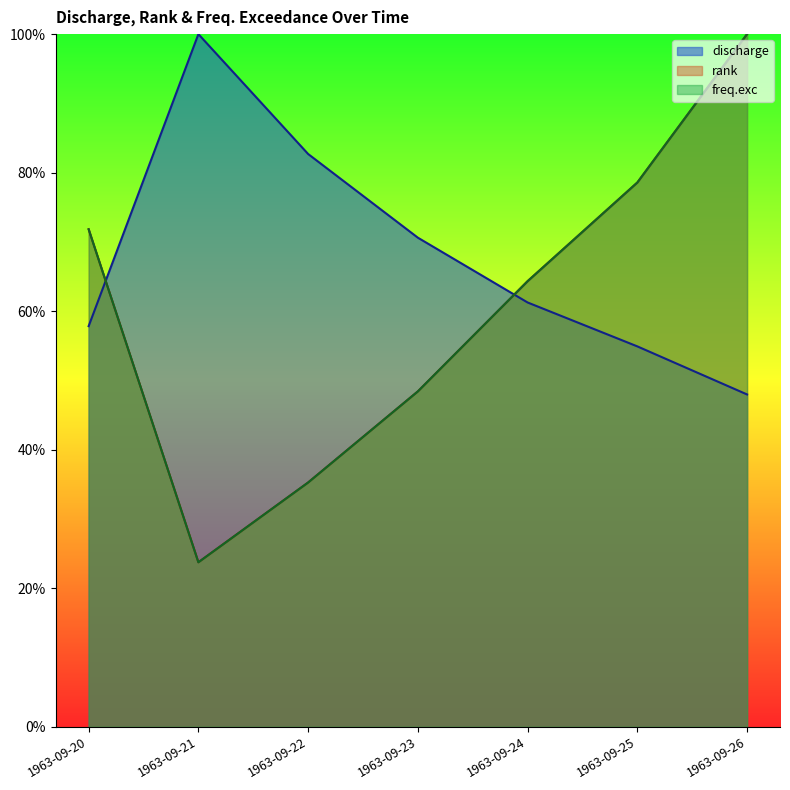

True or false: discharge has a value of 0.6 at 1963-09-26.

False